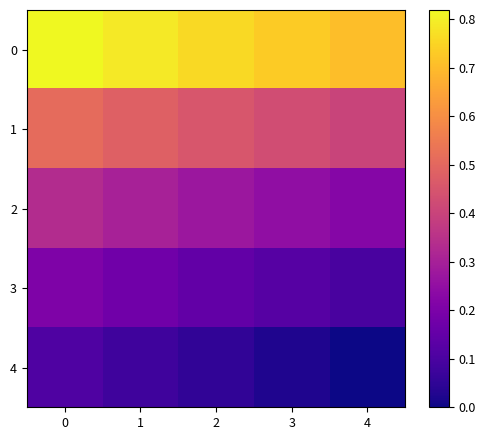

Reading left to right, extract all data points from this chart.

0: 0=0.8	1=0.8	2=0.8	3=0.7	4=0.7
1: 0=0.5	1=0.5	2=0.5	3=0.4	4=0.4
2: 0=0.3	1=0.3	2=0.3	3=0.2	4=0.2
3: 0=0.2	1=0.2	2=0.1	3=0.1	4=0.1
4: 0=0.1	1=0.1	2=0.1	3=0.0	4=-0.0